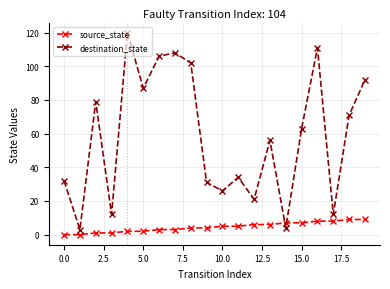

What is the difference between the maximum and minimum values in the destination_state series?

117